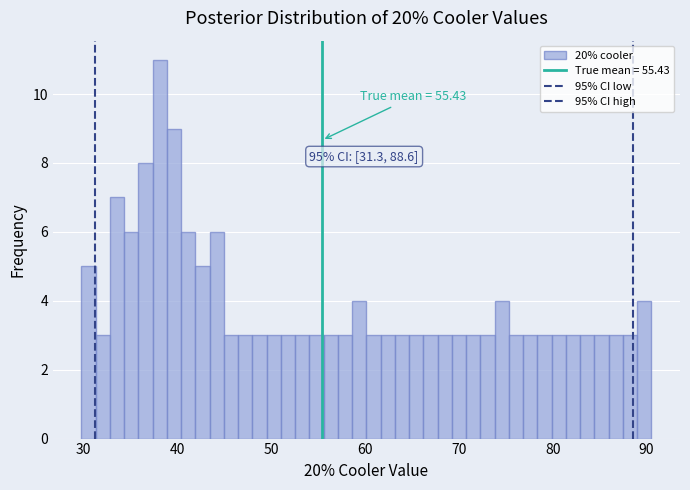

Read against the x-axis, roughly where is the centre of the tallest bar?

38